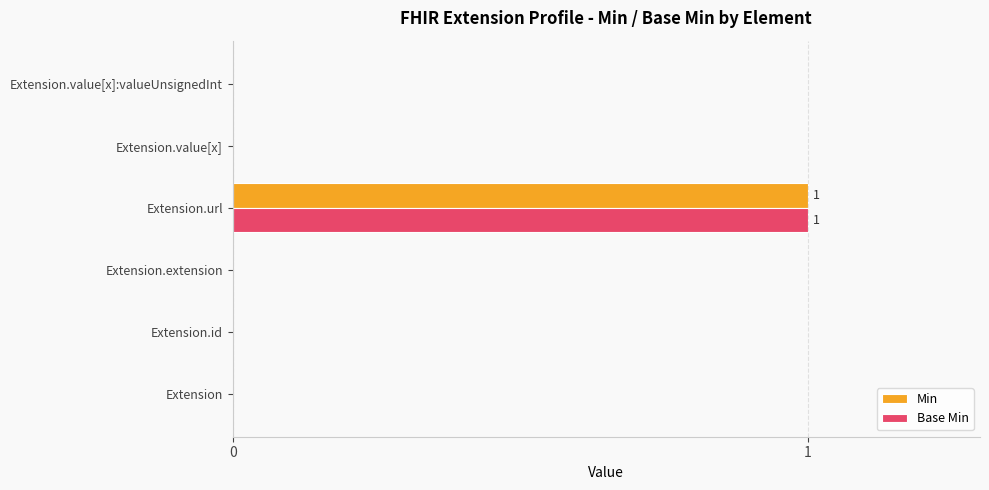

At which category is the sum across all series the highest?

Extension.url